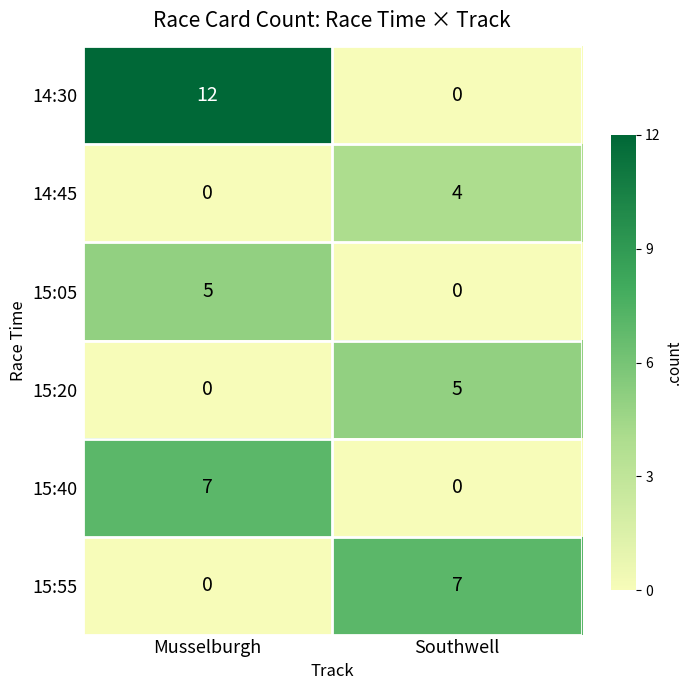

Reading left to right, extract all data points from this chart.

14:30: Musselburgh=12	Southwell=0
14:45: Musselburgh=0	Southwell=4
15:05: Musselburgh=5	Southwell=0
15:20: Musselburgh=0	Southwell=5
15:40: Musselburgh=7	Southwell=0
15:55: Musselburgh=0	Southwell=7